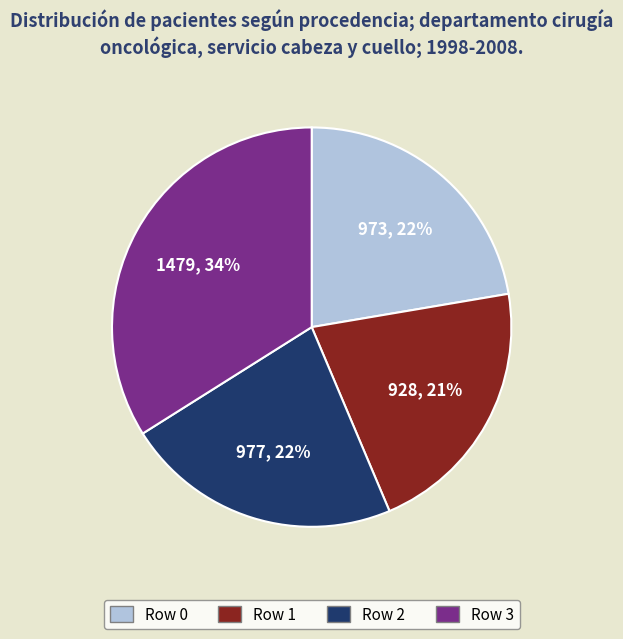

To the nearest percent, what is the average slice percentage?

25%